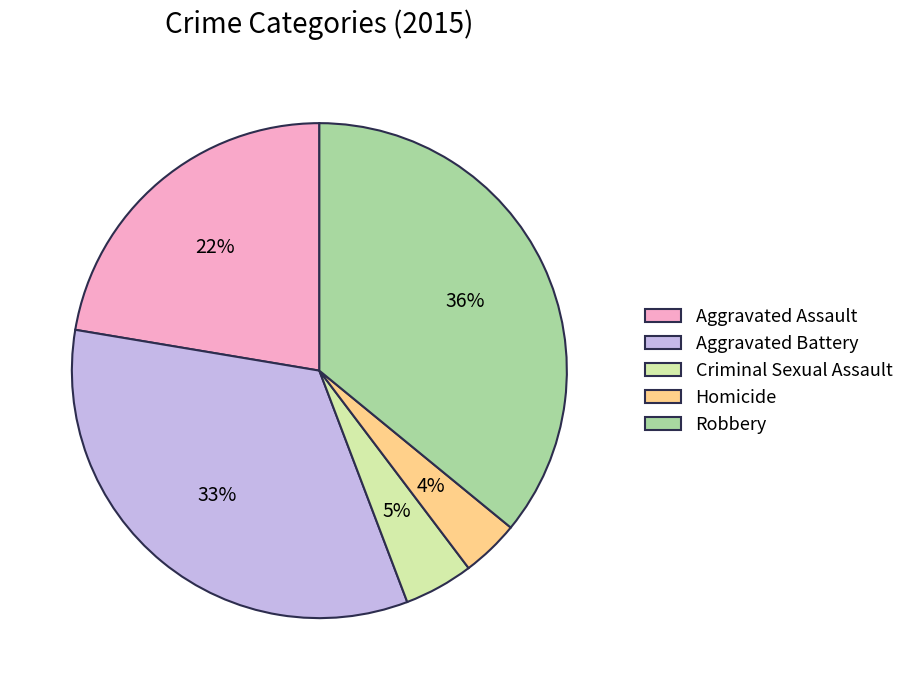

True or false: Robbery accounts for 26% of the total.

False